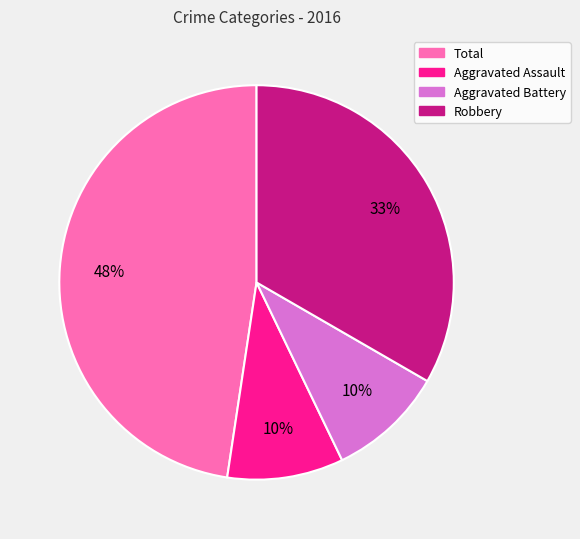

To the nearest percent, what is the combined percentage of Aggravated Battery and Robbery?

43%